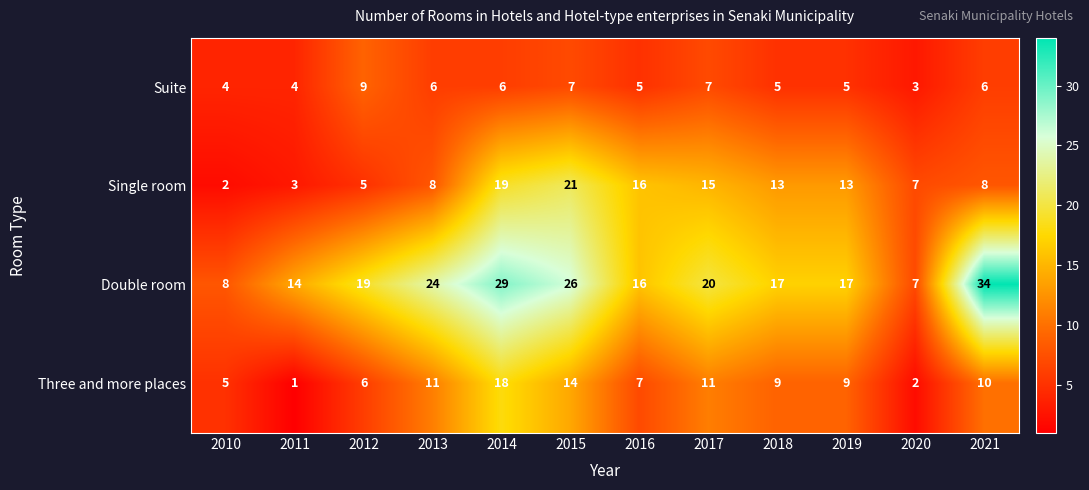

Between 2011 and 2015, which series saw the biggest shift?

Single room